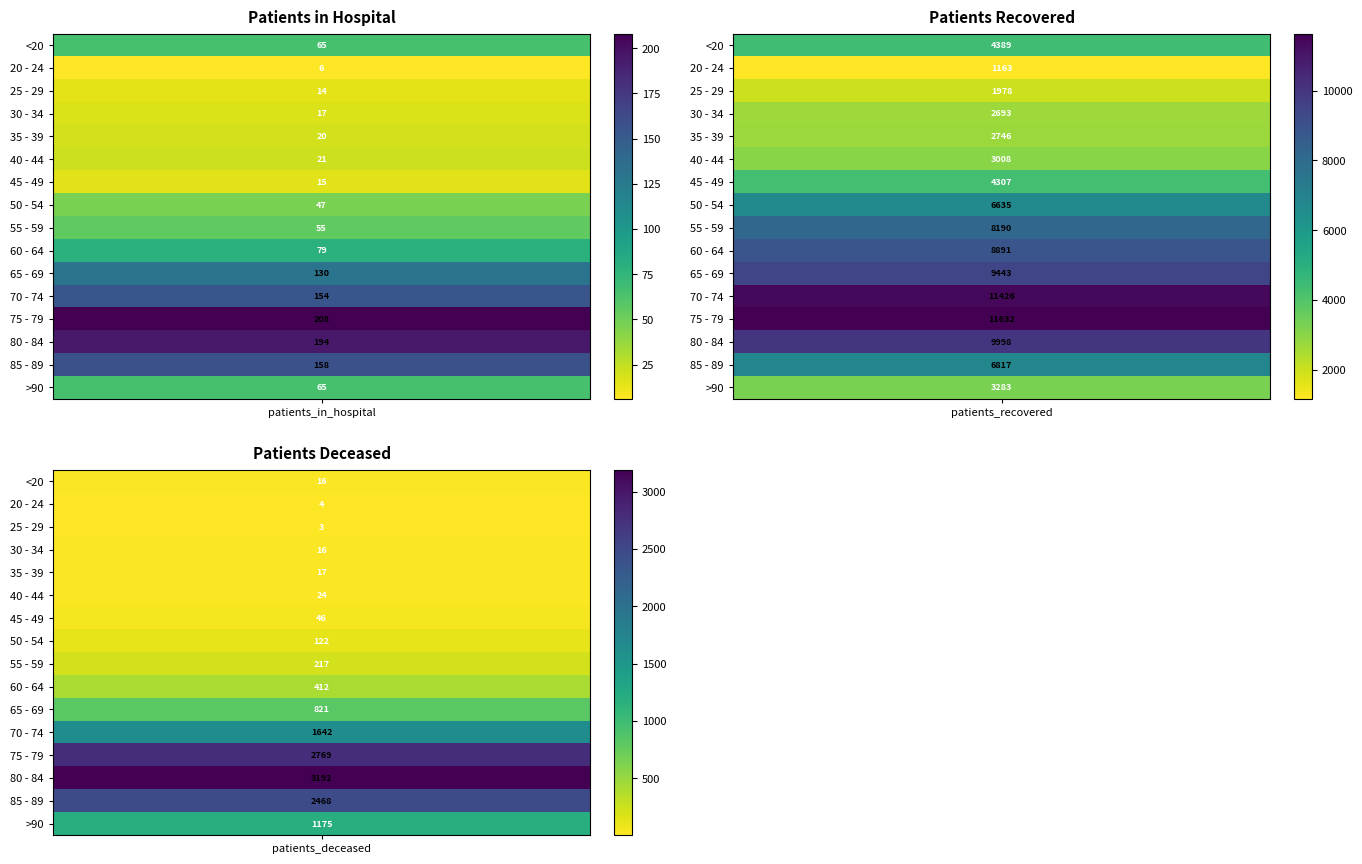

How many values in the 80 - 84 series exceed 3192?

1